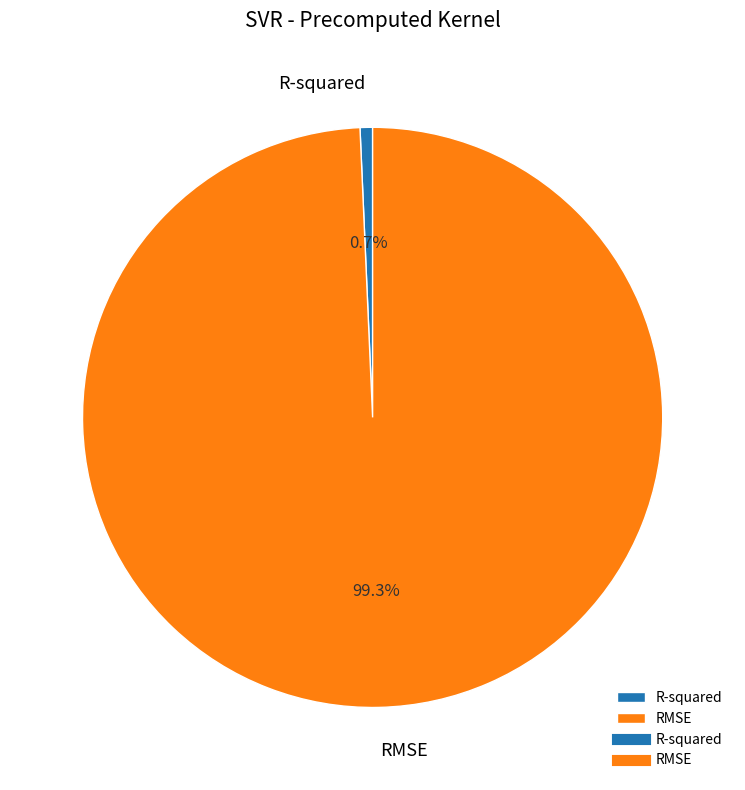

Between RMSE and R-squared, which is larger?

RMSE